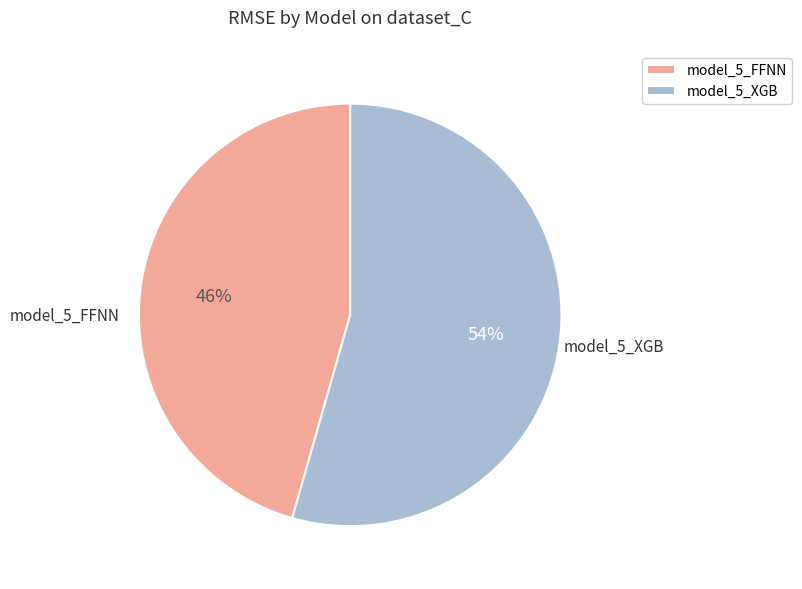

How many segments does this pie chart have?

2